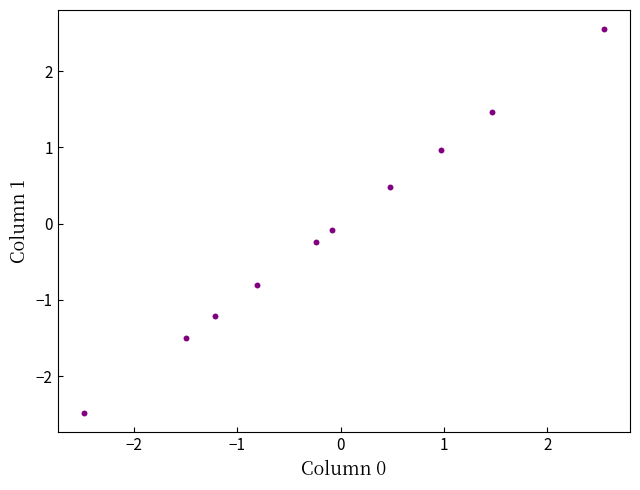

What is the range of Y values (max minus min)?

5.0